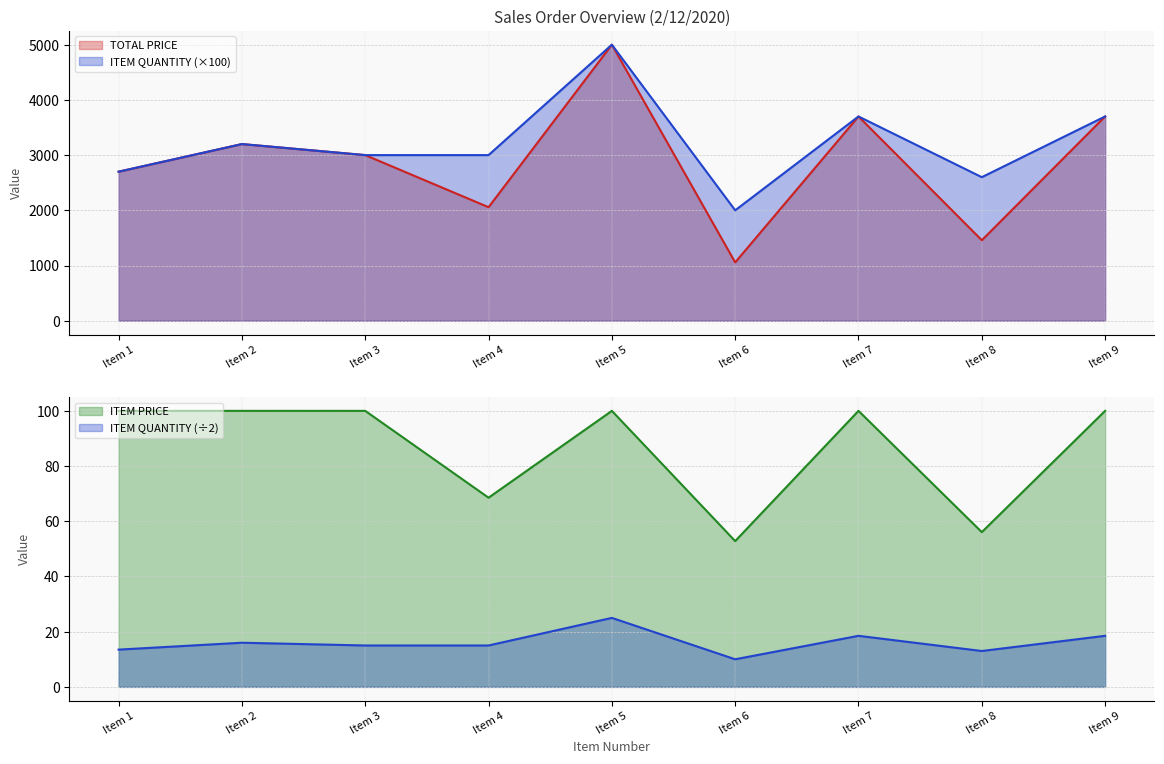

True or false: ITEM QUANTITY and ITEM PRICE cross at least once.

False